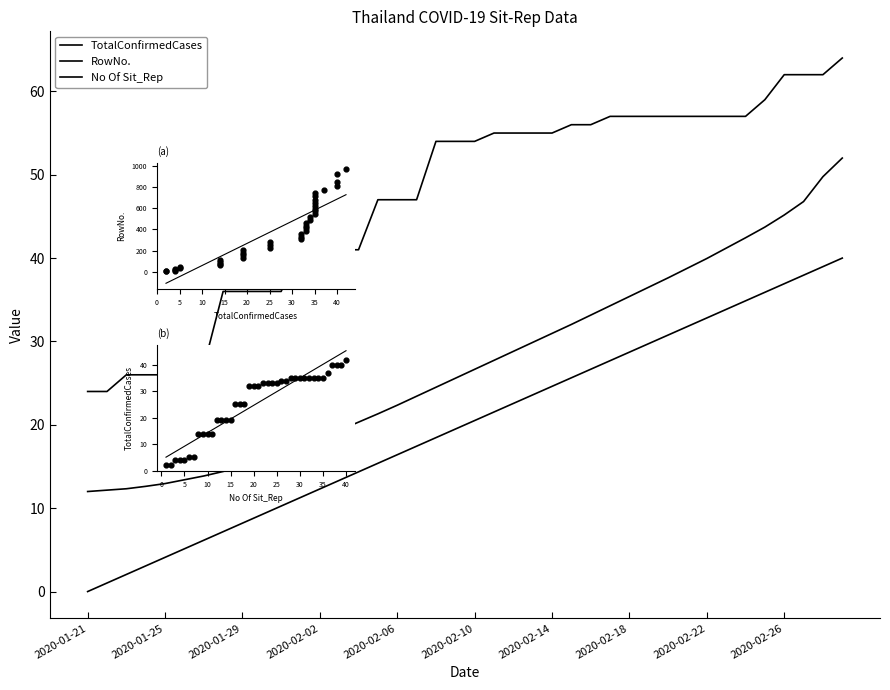

Which series contains the lowest Y value?

No Of Sit_Rep